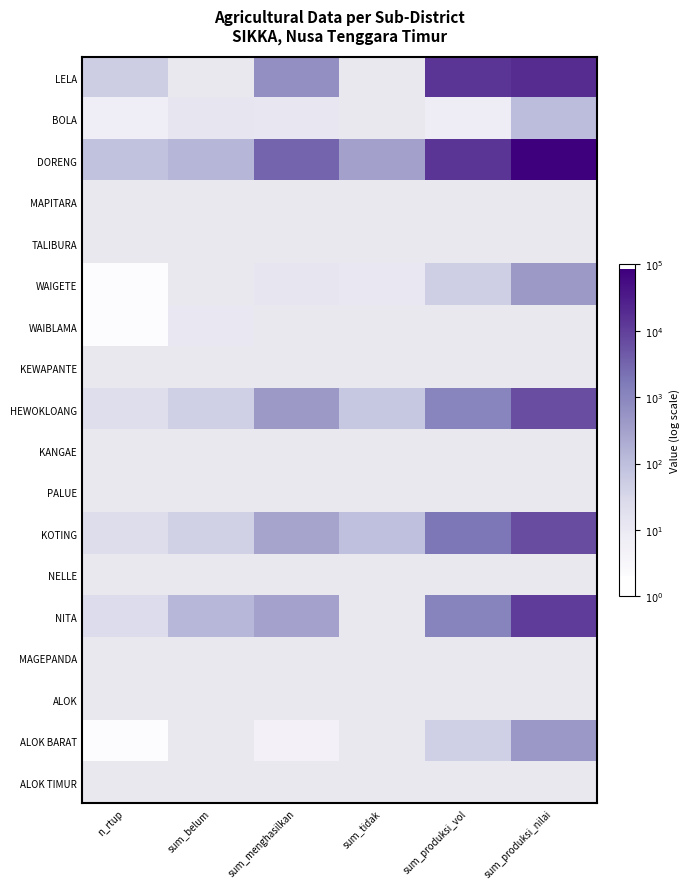

What is the smallest value displayed?

0.3